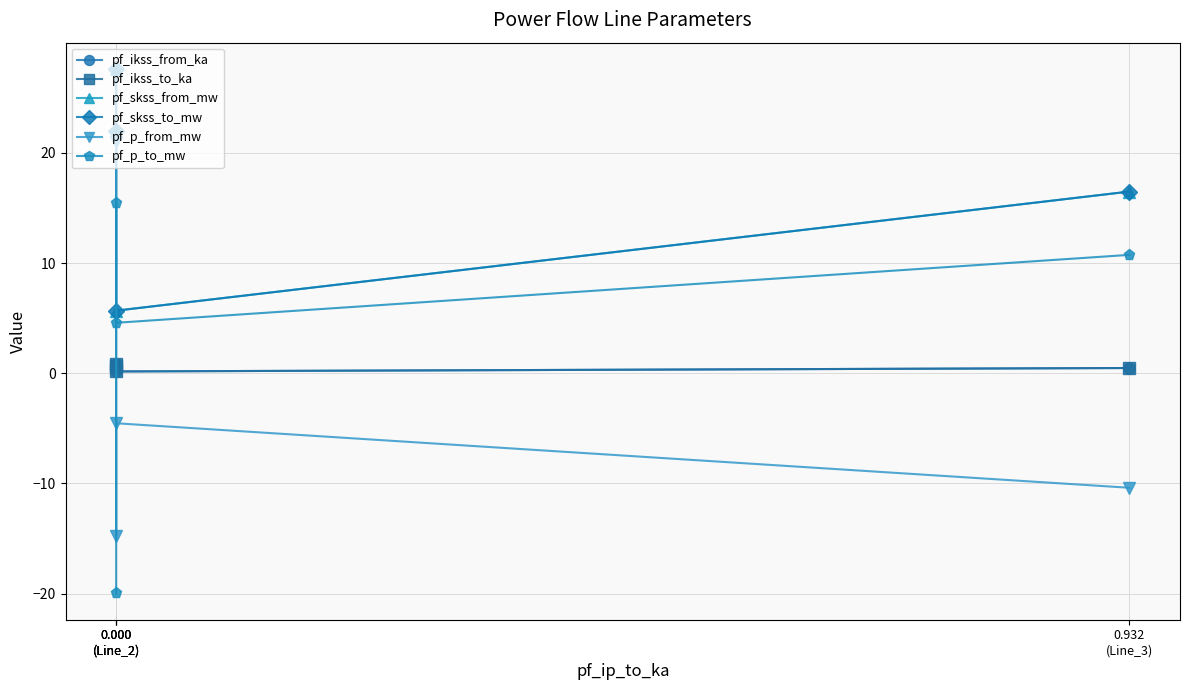

After their last crossing, which series has the higher values: pf_p_from_mw or pf_p_to_mw?

pf_p_to_mw